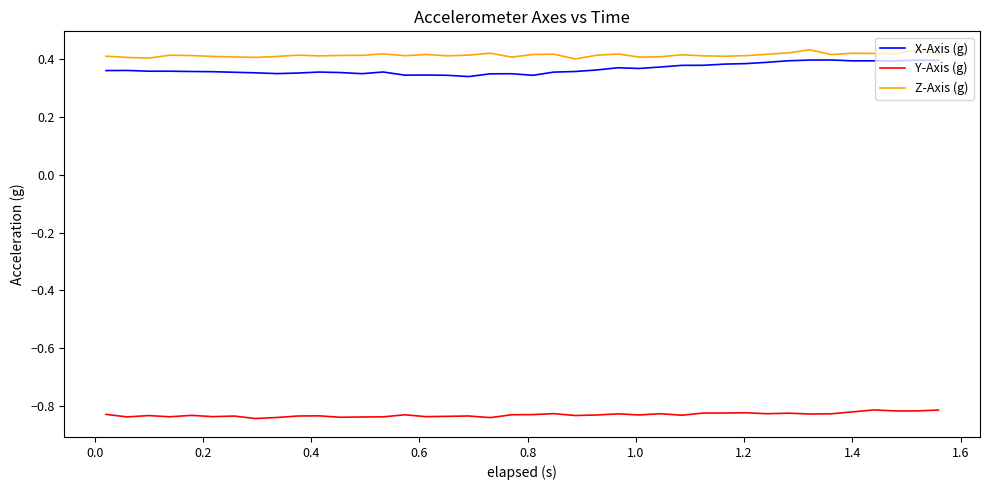

How many categories are shown in the chart?

40